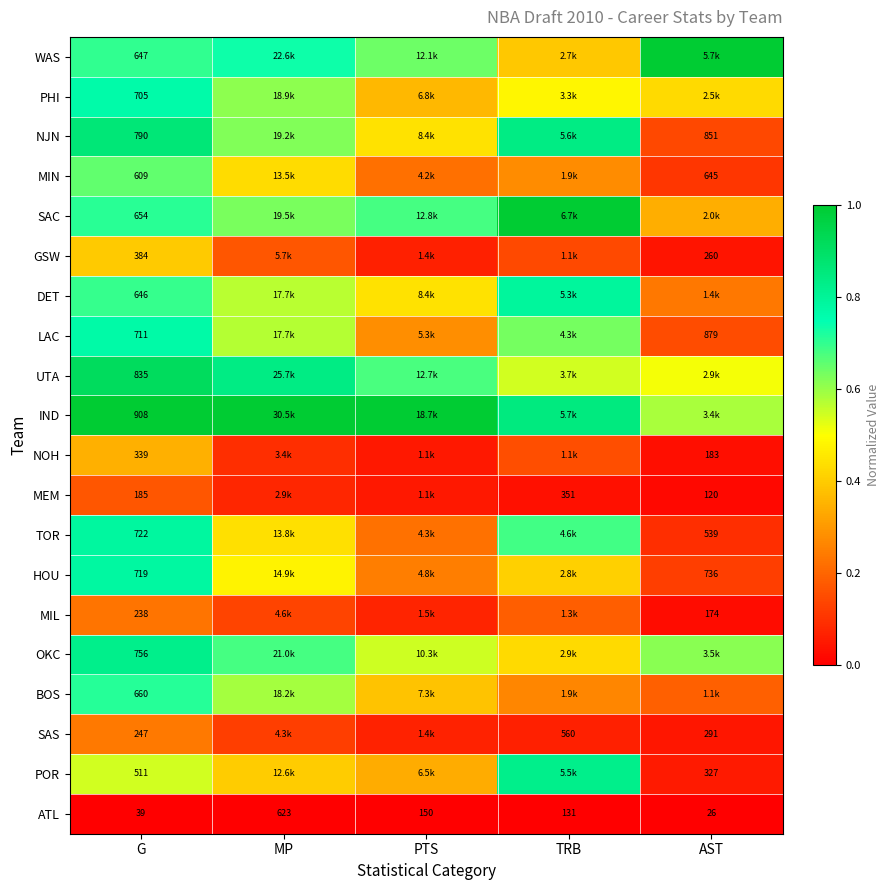

Between TRB and G, which is larger?

G